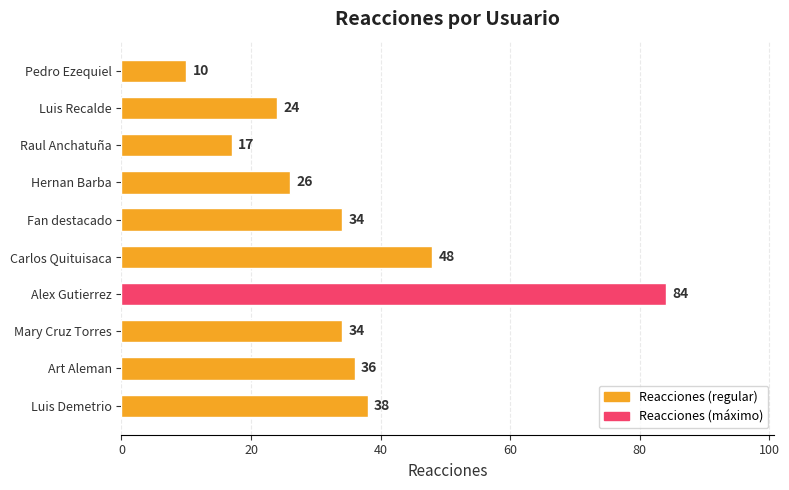

Is it true that the value at Art Aleman is 36?

True